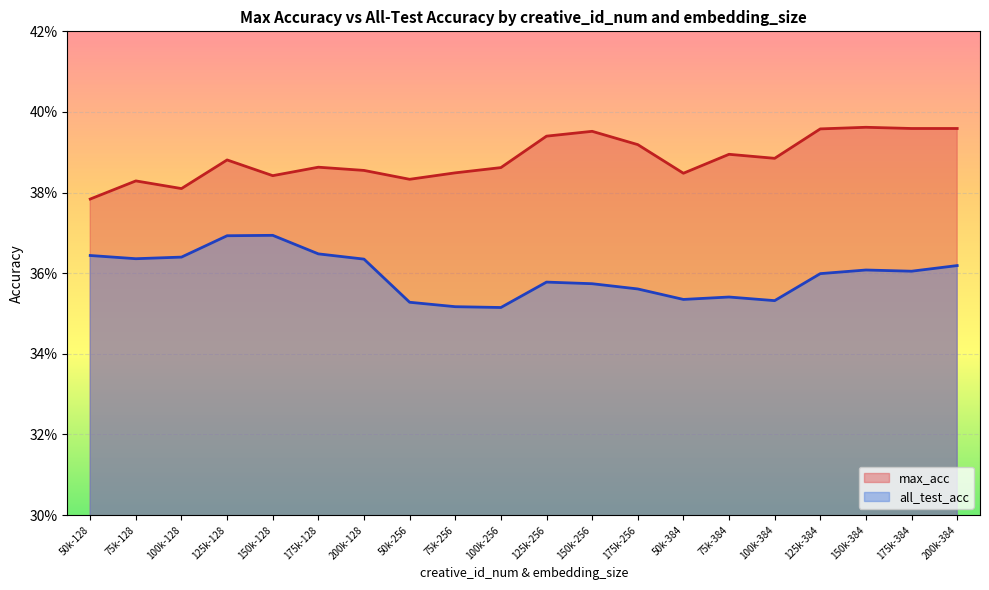

True or false: max_acc and all_test_acc cross at least once.

False